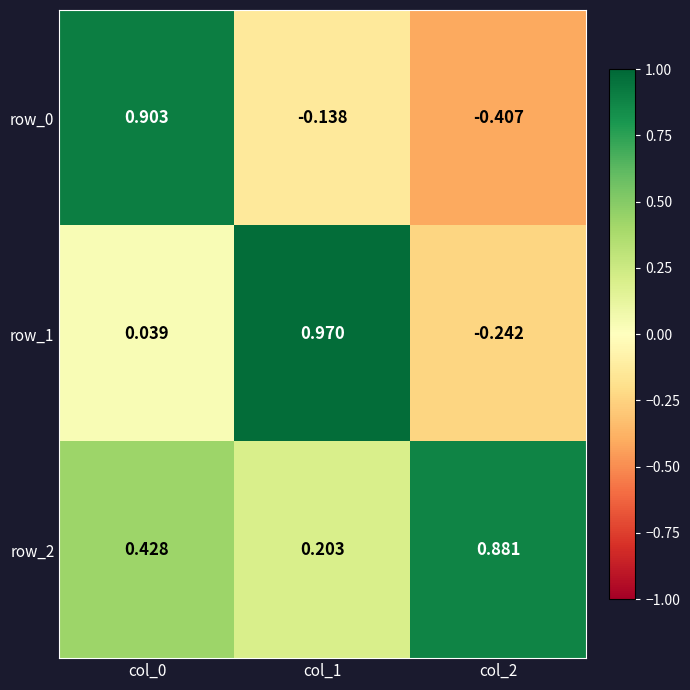

Is the value of row_0 at col_1 greater than the value of row_1 at col_0?

No